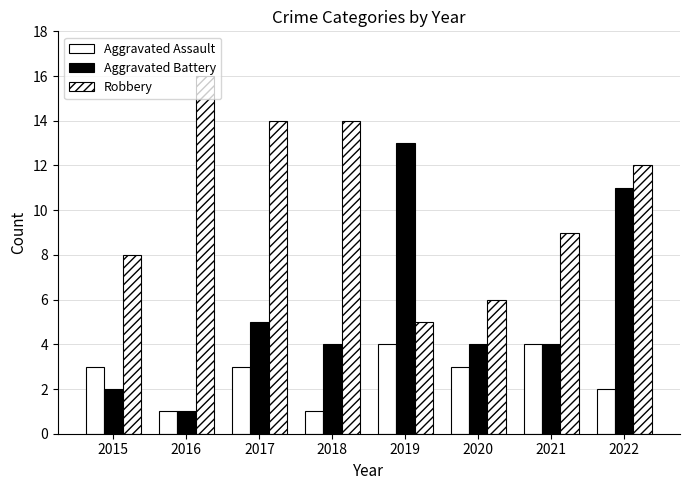

How many categories are shown in the chart?

8